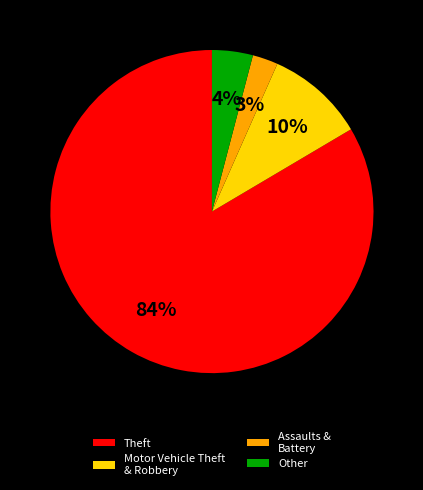

What is the smallest slice in the pie chart?

Assaults & Battery